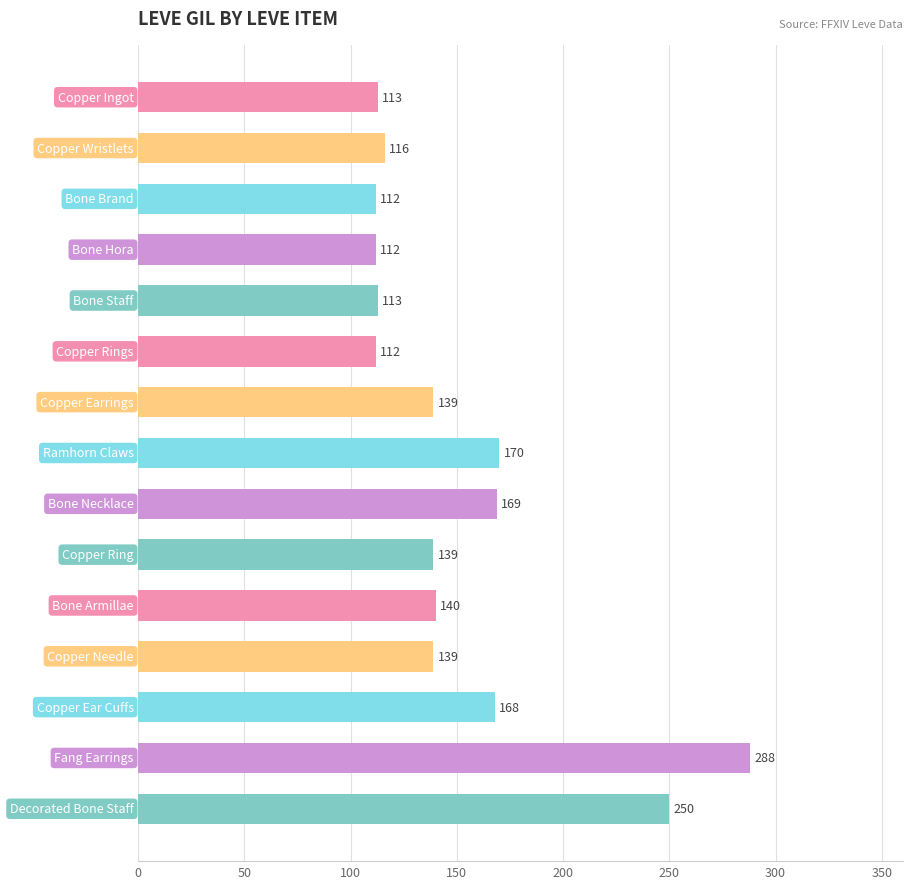

What is the average value?

152